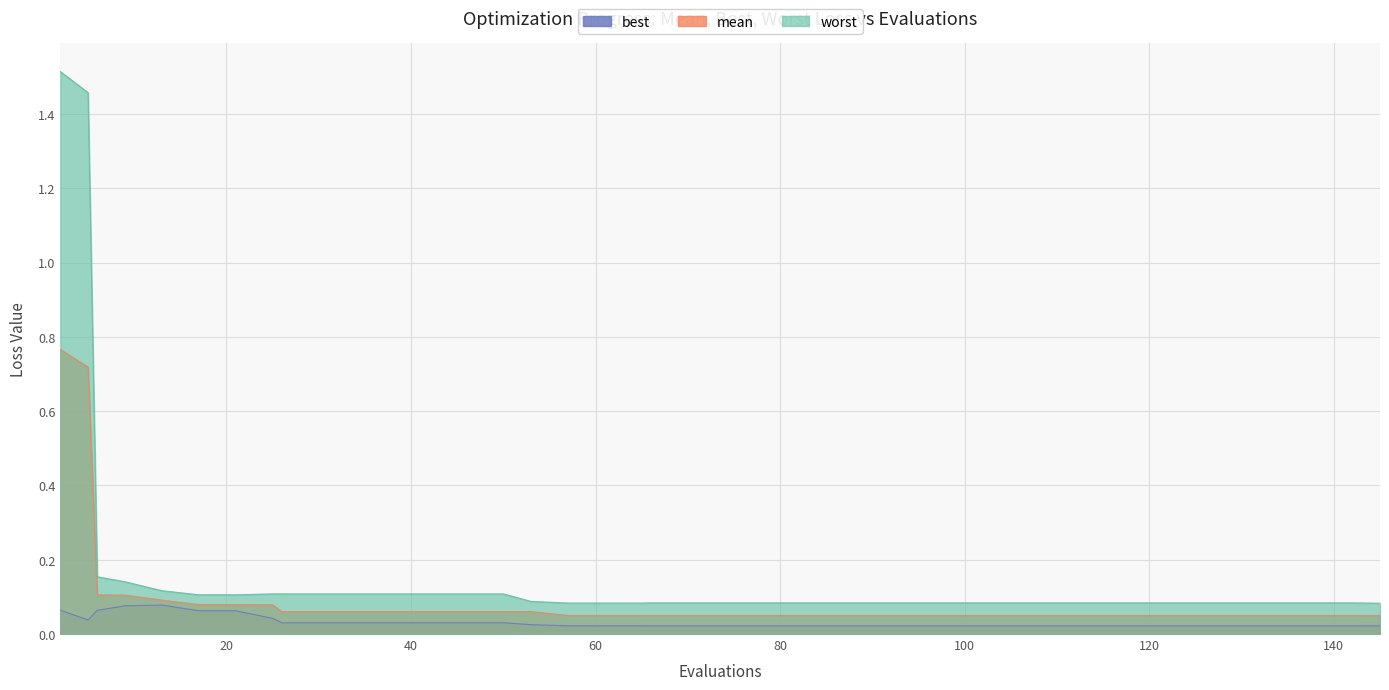

True or false: best and mean cross at least once.

False